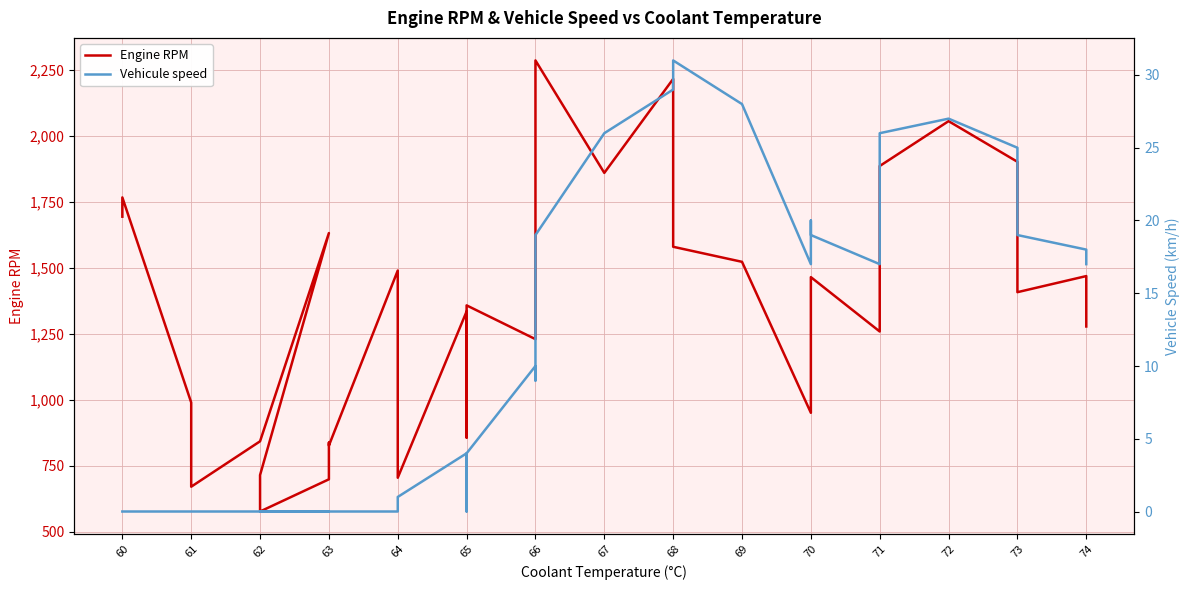

Is it true that Engine RPM equals 2692 at 60?

False